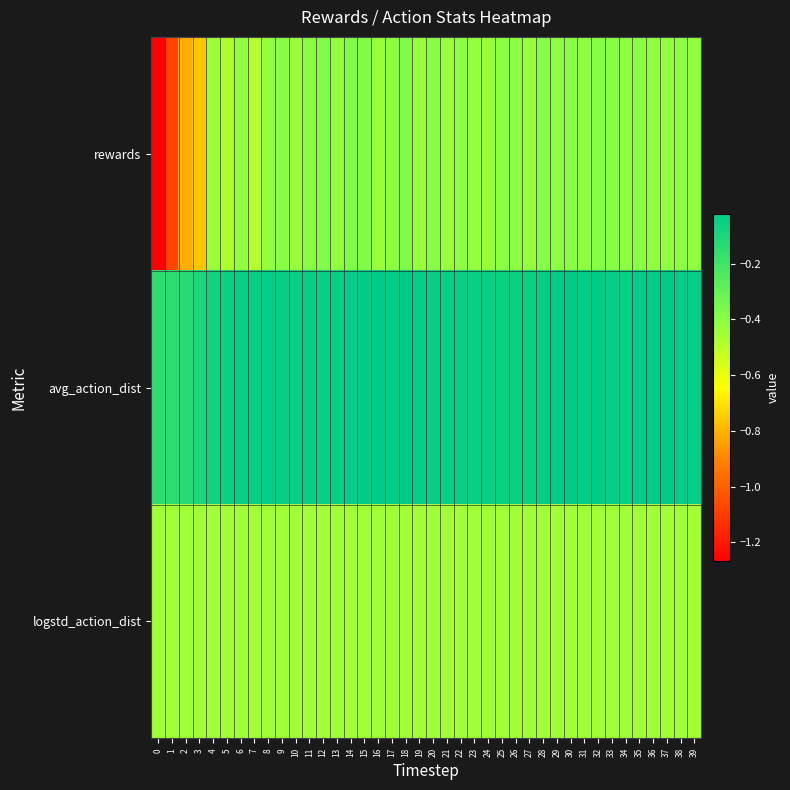

At 1, list the series in order from largest to smallest.

avg_action_dist, logstd_action_dist, rewards